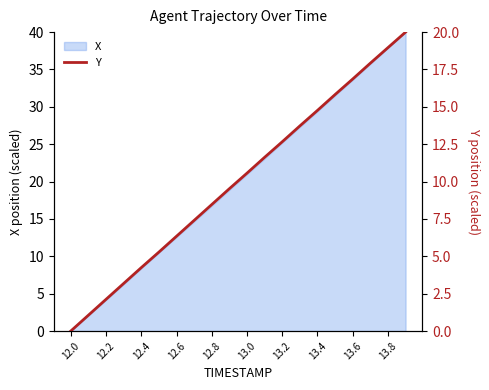

The X series shows 4.2 at 12.2. True or false?

True